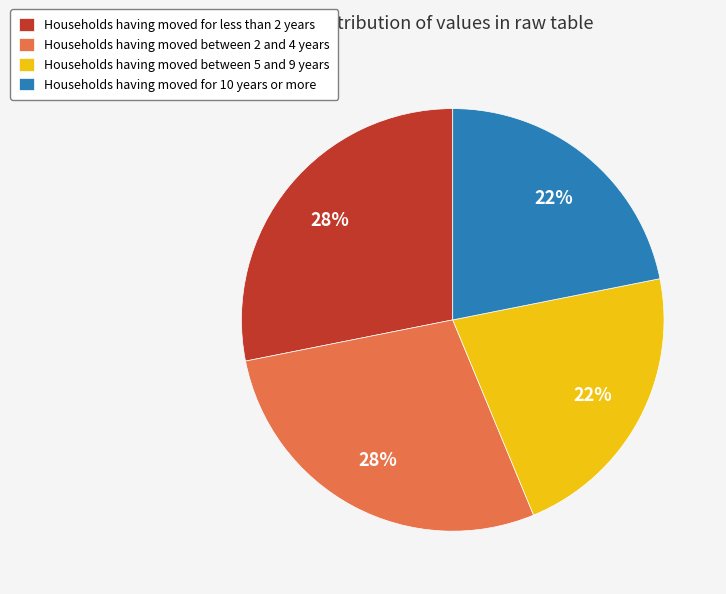

Combined, do Households having moved between 2 and 4 years and Households having moved for less than 2 years account for over 50%?

Yes